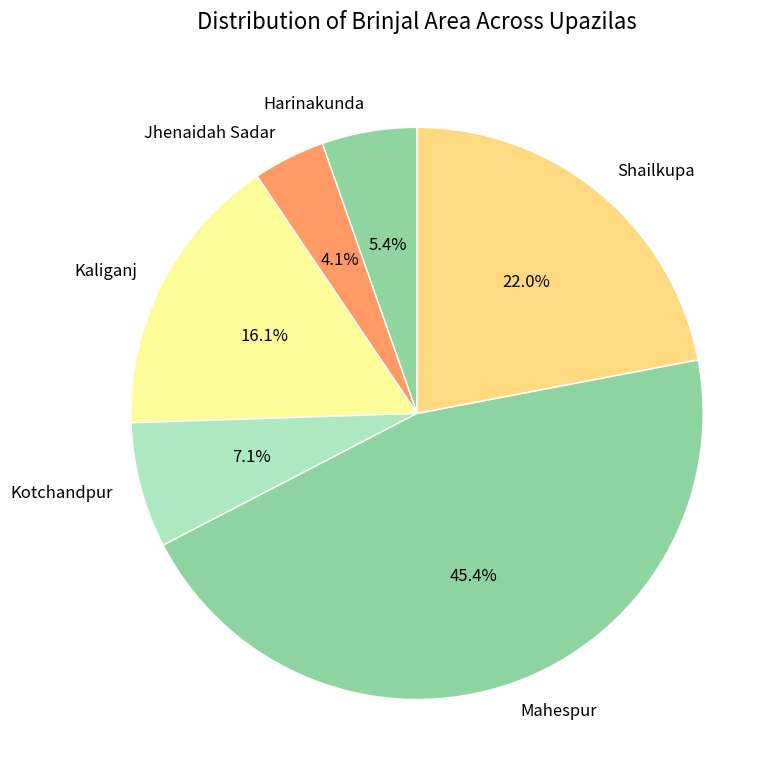

The Mahespur slice represents 31% of the pie. True or false?

False